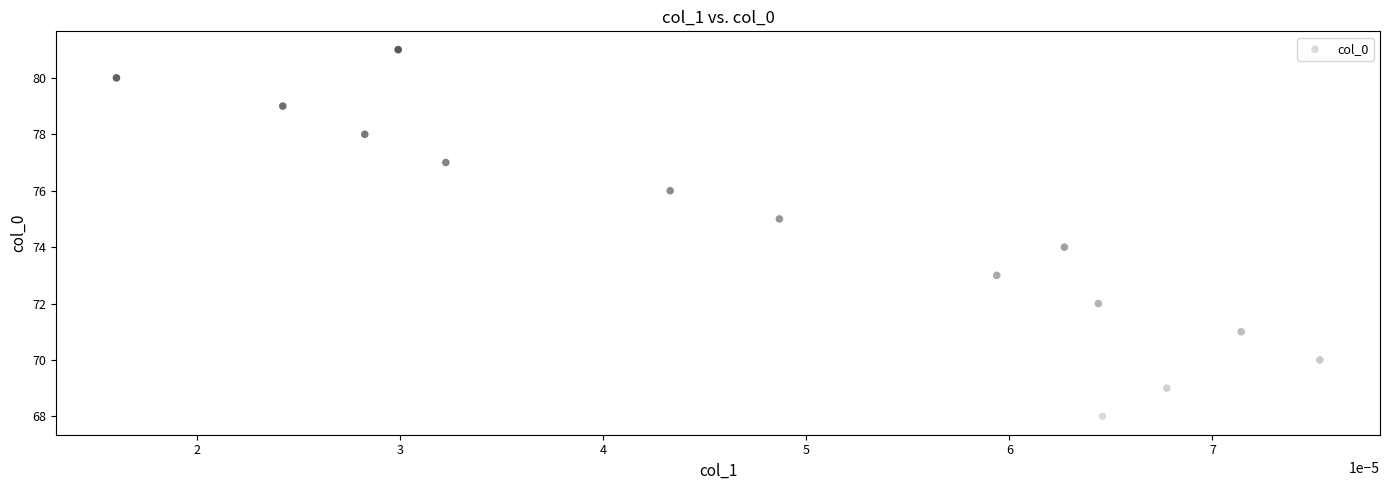

What is the range of Y values (max minus min)?

13